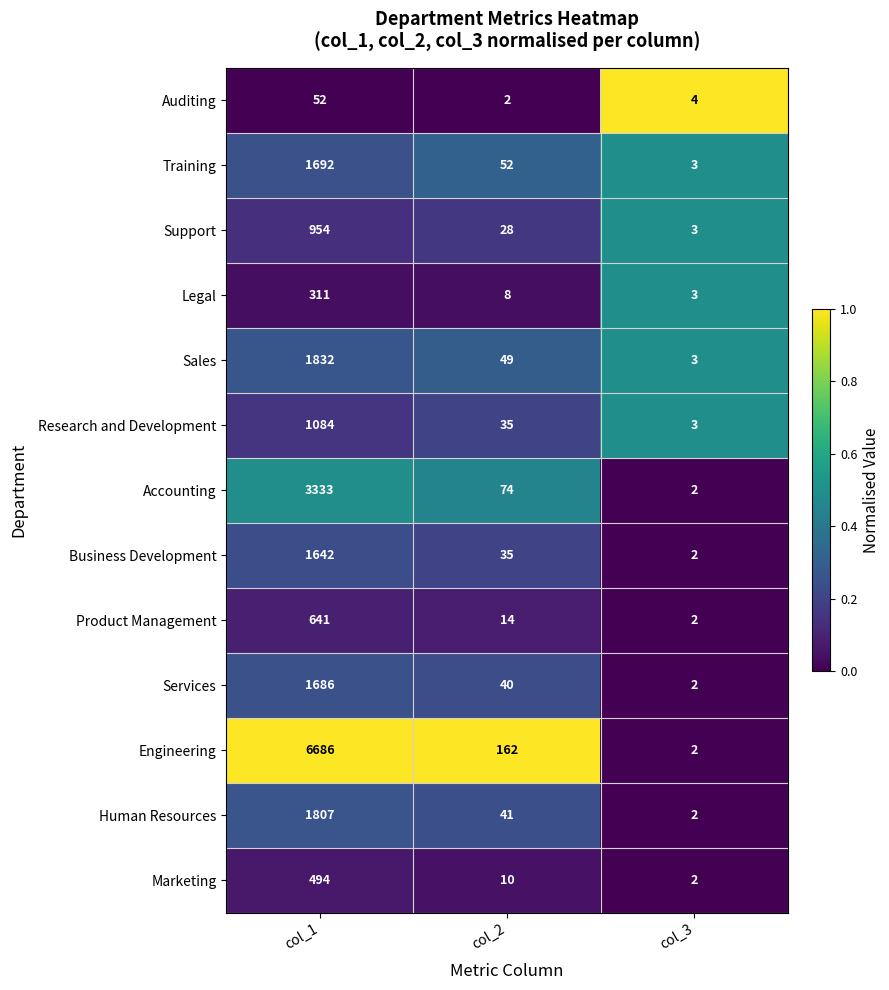

At which label does Auditing first exceed 4?

col_1